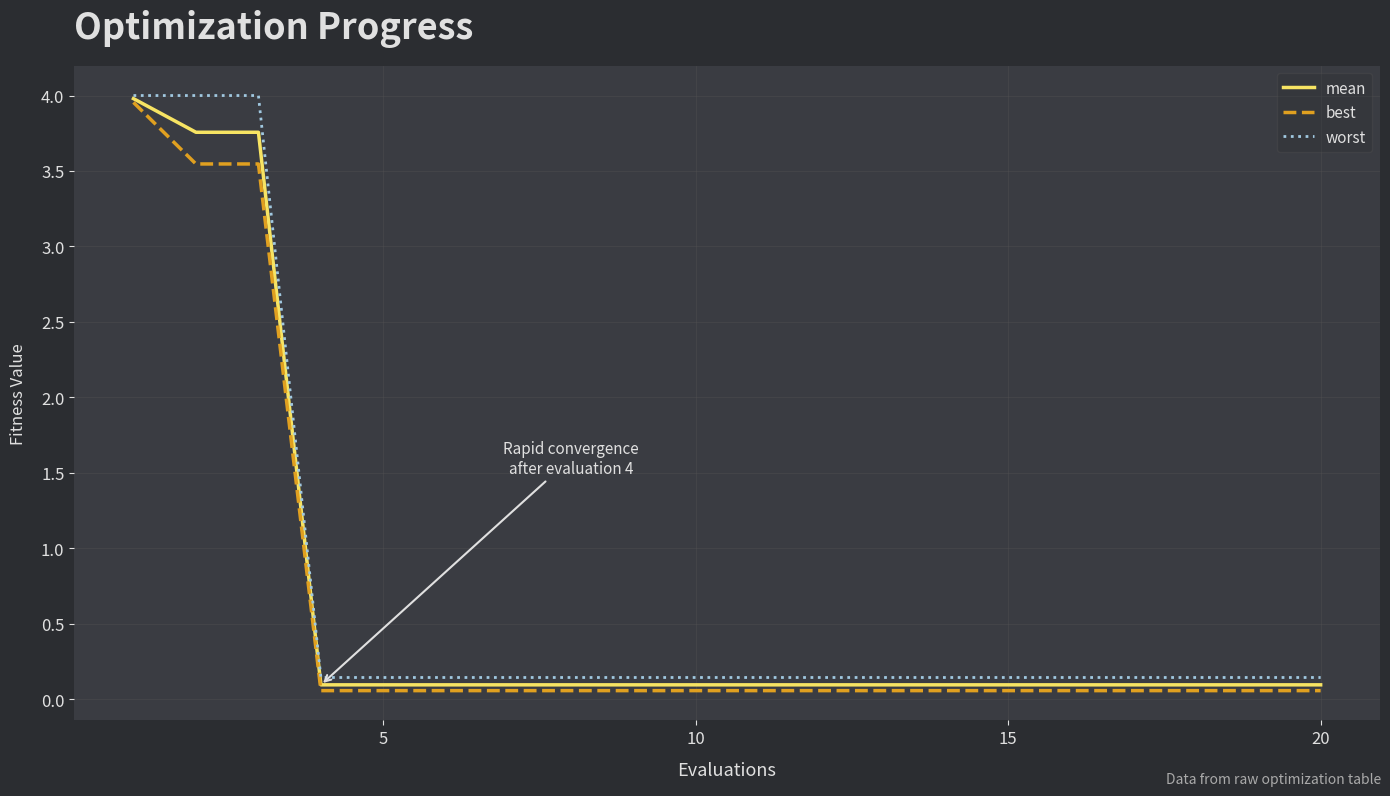

What is the sum of all best values?

12.0